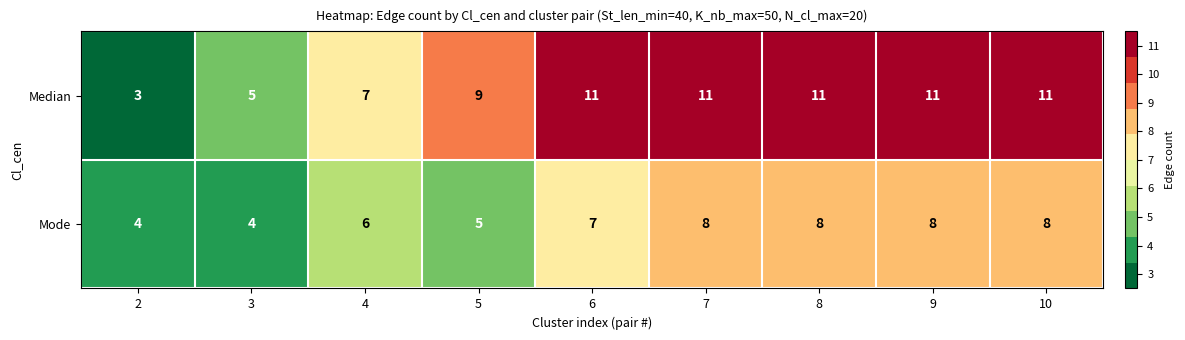

At which label is Mode closest to 6?

4